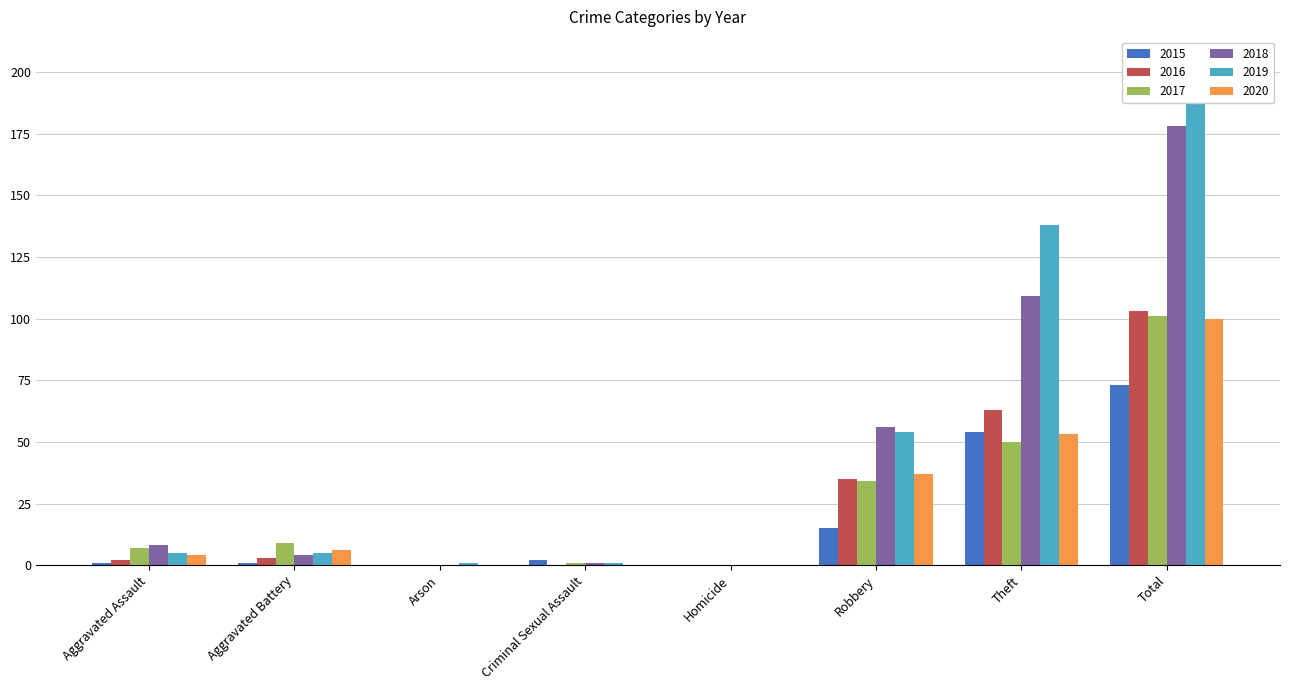

What is the total value across all series at Theft?

467